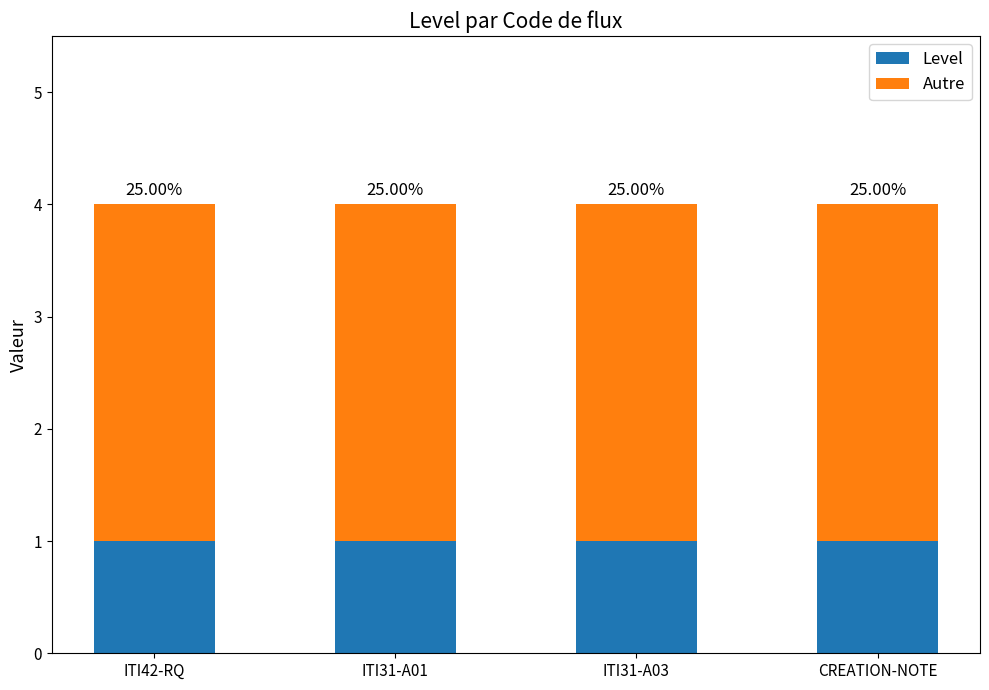

How many bars are there in total?

4